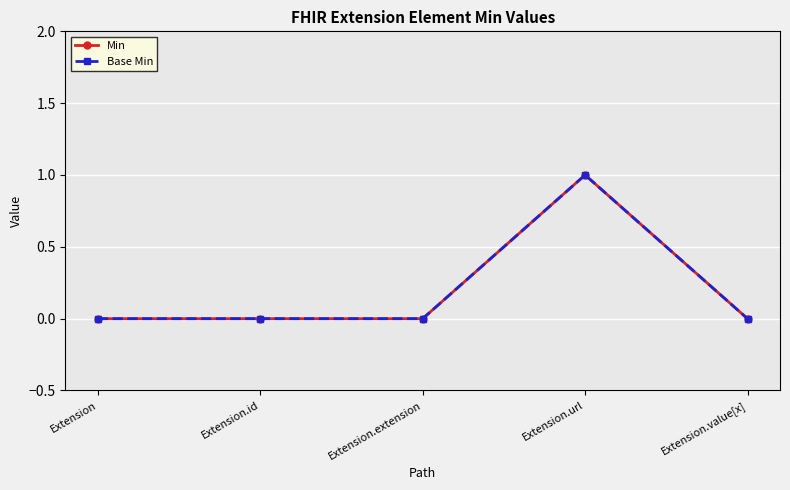

Is it true that Min equals 0 at Extension.value[x]?

True